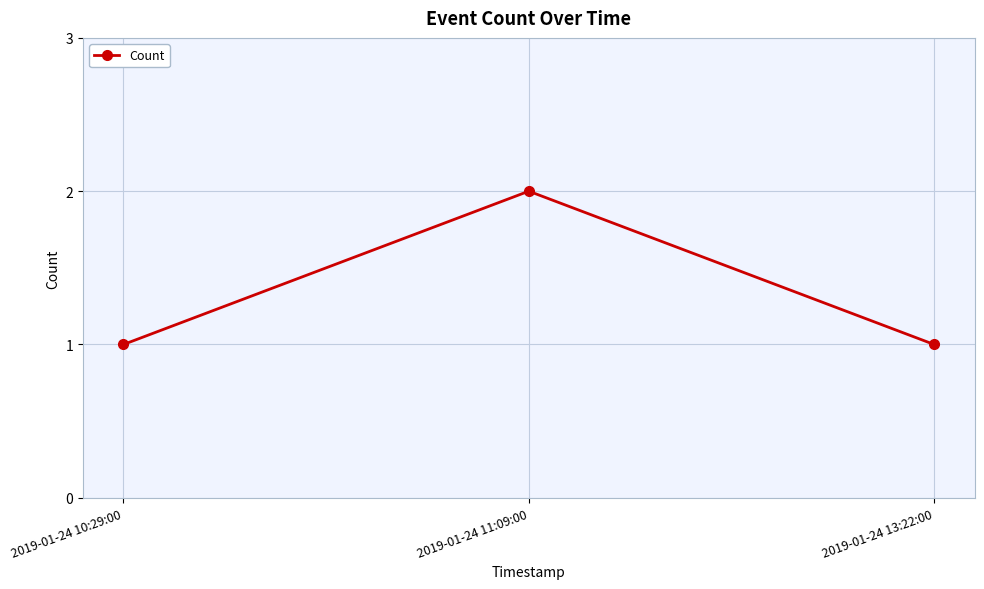

True or false: the data shows 0 at 2019-01-24 13:22:00.

False